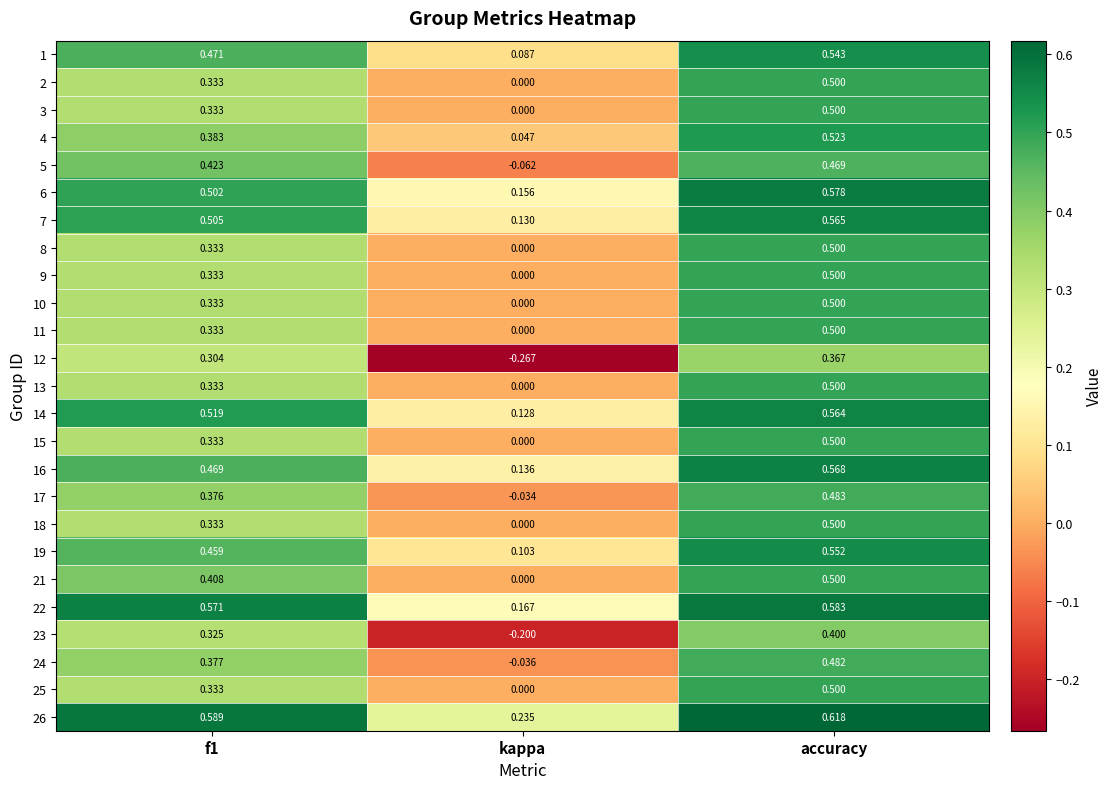

At which label is 24 closest to 0?

kappa